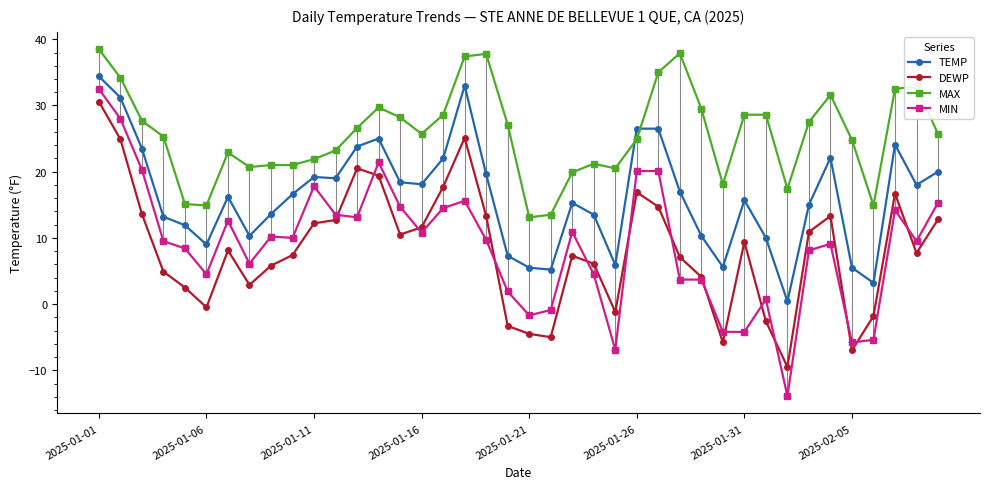

Which series has the largest total across all categories?

MAX